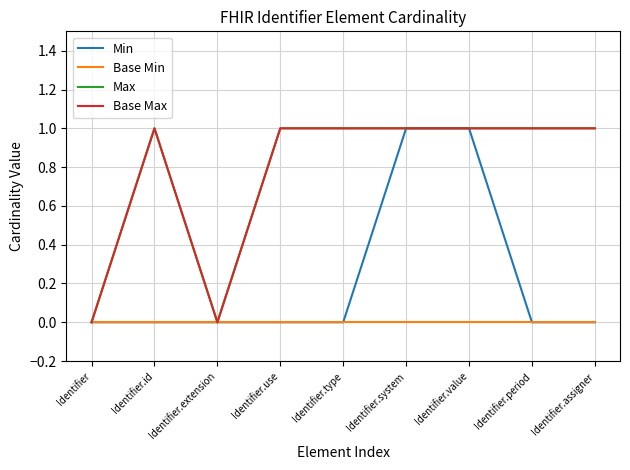

The Base Min series shows 0 at Identifier.use. True or false?

True